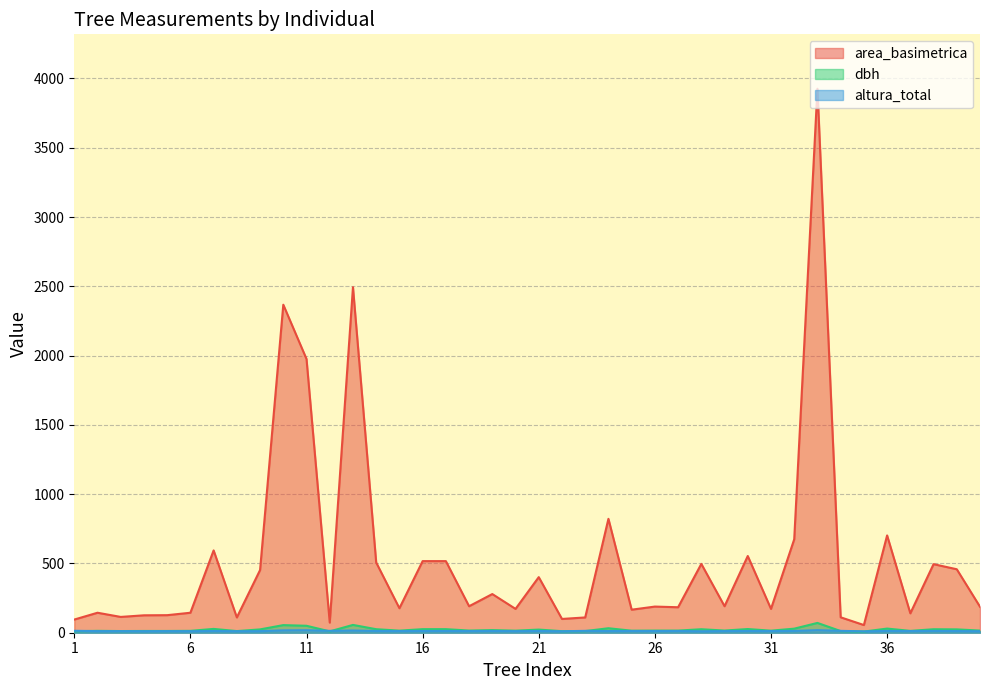

The value of area_basimetrica at 9 is 452.4. True or false?

True